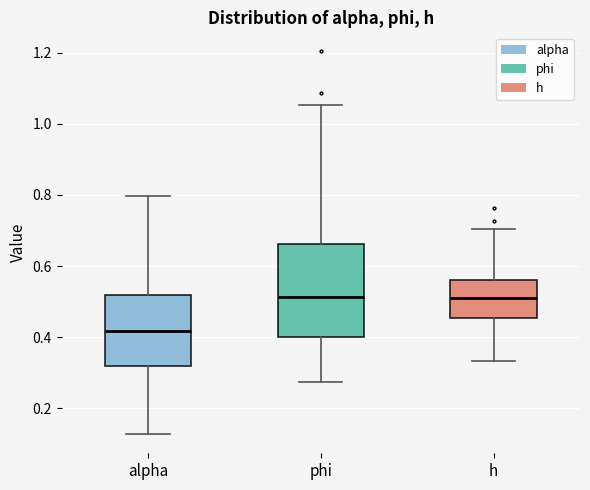

Which box's median line is the lowest?

alpha